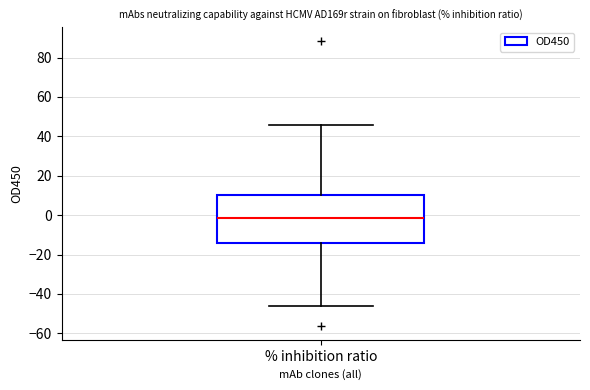

Where does the median line of the box for % inhibition ratio sit on the y-axis? The values are not printed on the chart, so give them approximately, as read against the axis.

-2